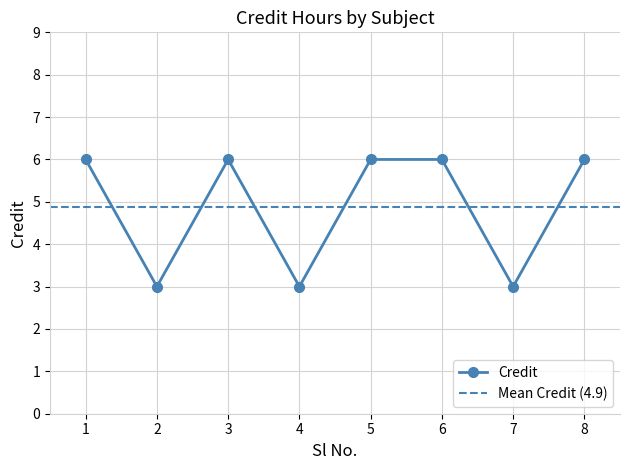

What is the average value?

5